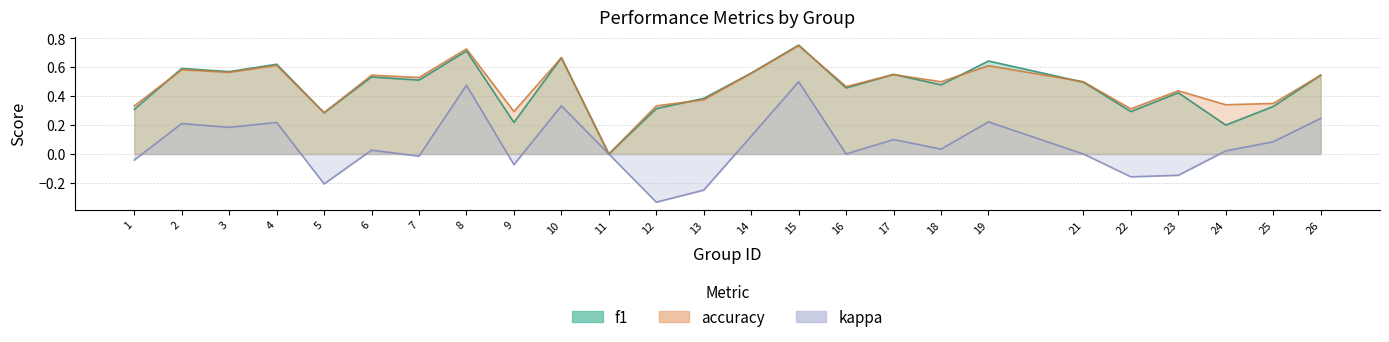

What is the value of the accuracy point at the 20th from the left?

0.5